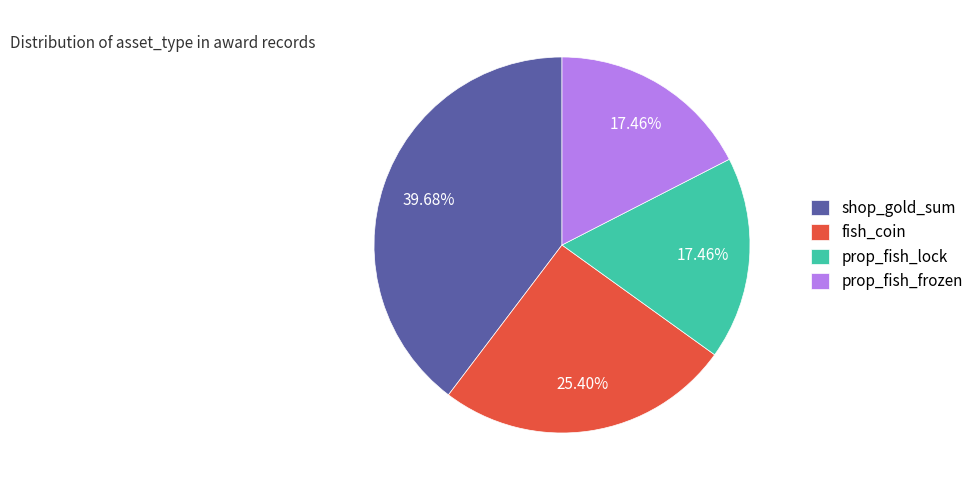

What is the largest slice in the pie chart?

shop_gold_sum